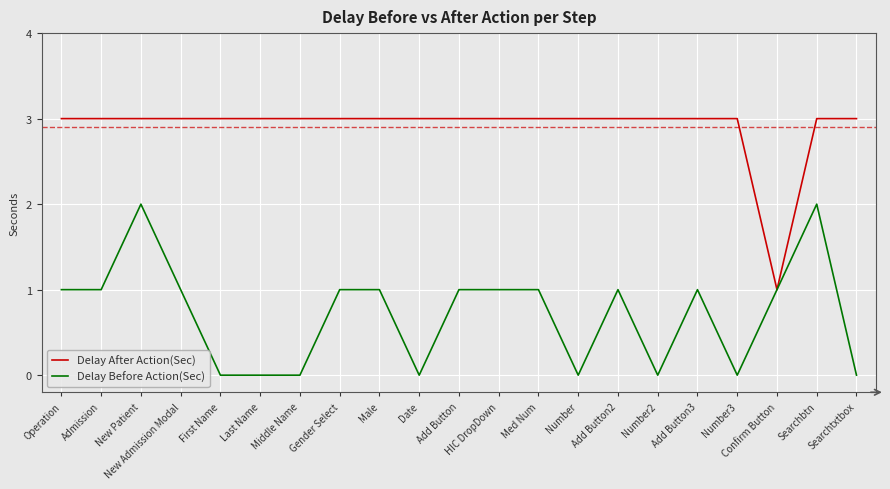

What position from the left is New Patient?

3